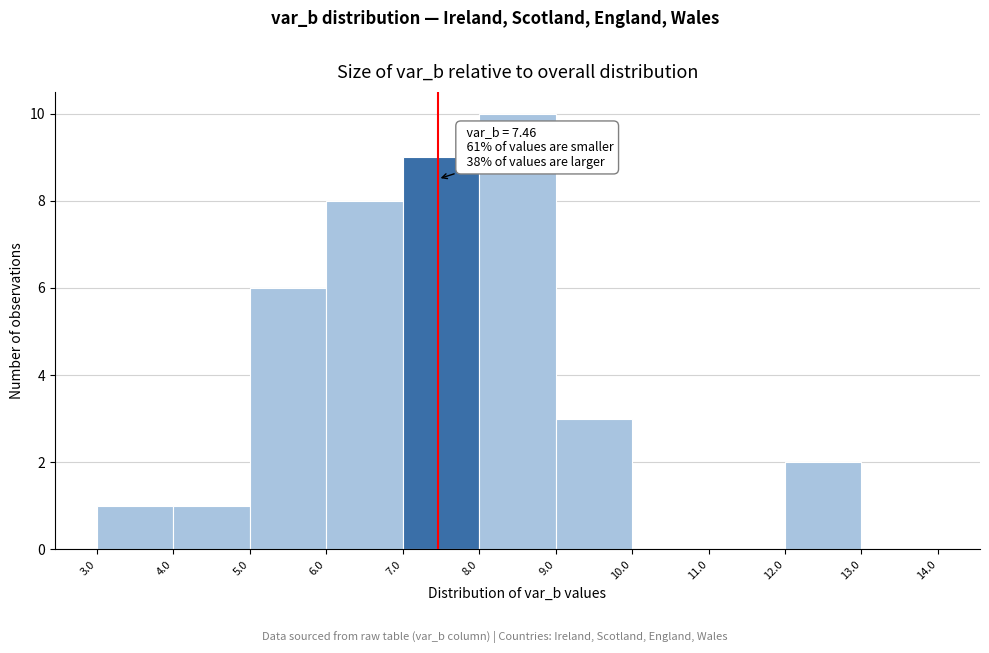

Over which range of the x-axis is the bar tallest?

8.0 to 9.0